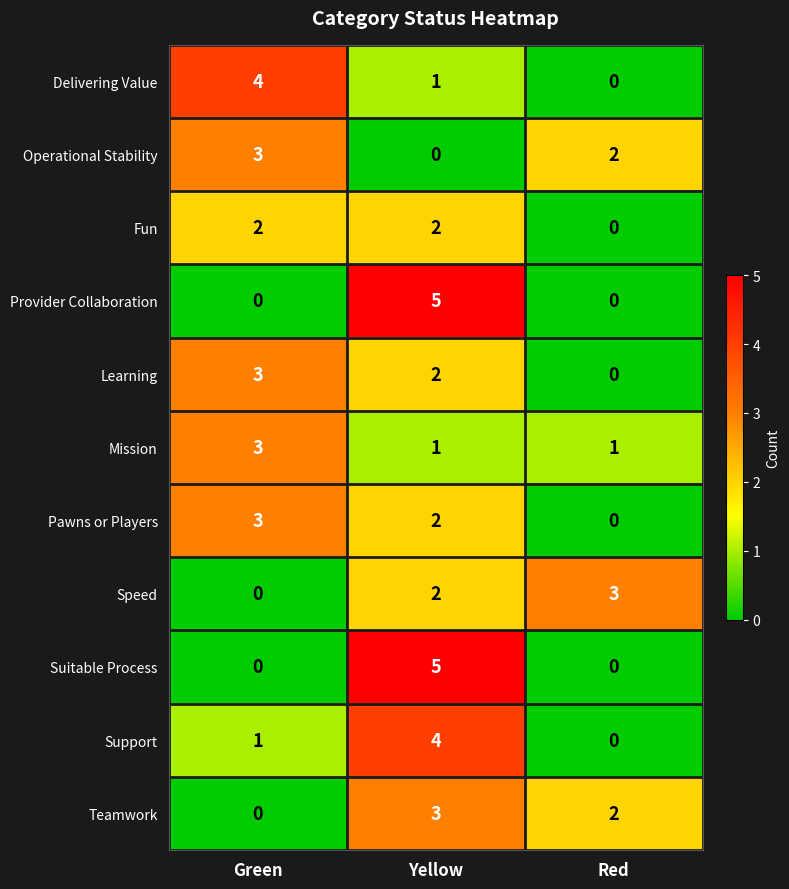

Read the Operational Stability value at Green.

3